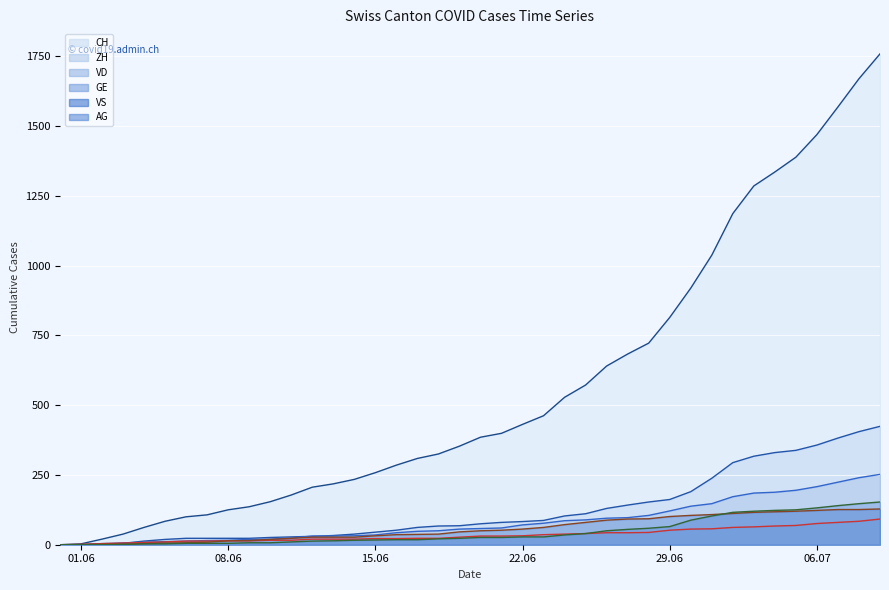

What is the greatest value displayed?

1758